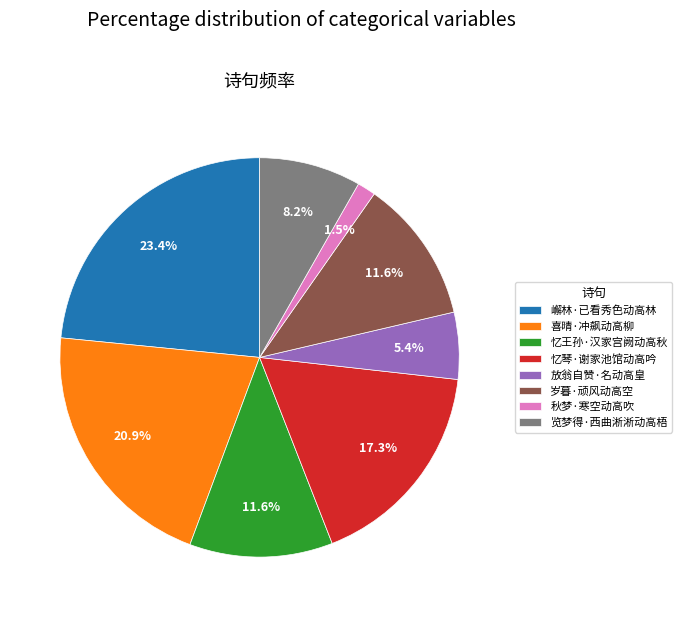

Which has a higher value, 岁暮·顽风动高空 or 放翁自赞·名动高皇?

岁暮·顽风动高空